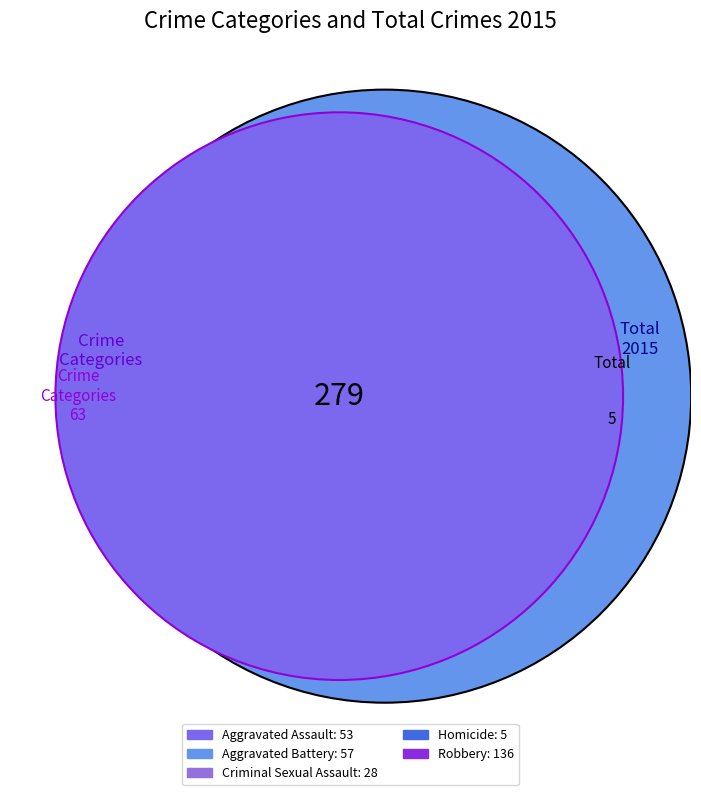

To the nearest percent, what portion does Robbery represent?

49%